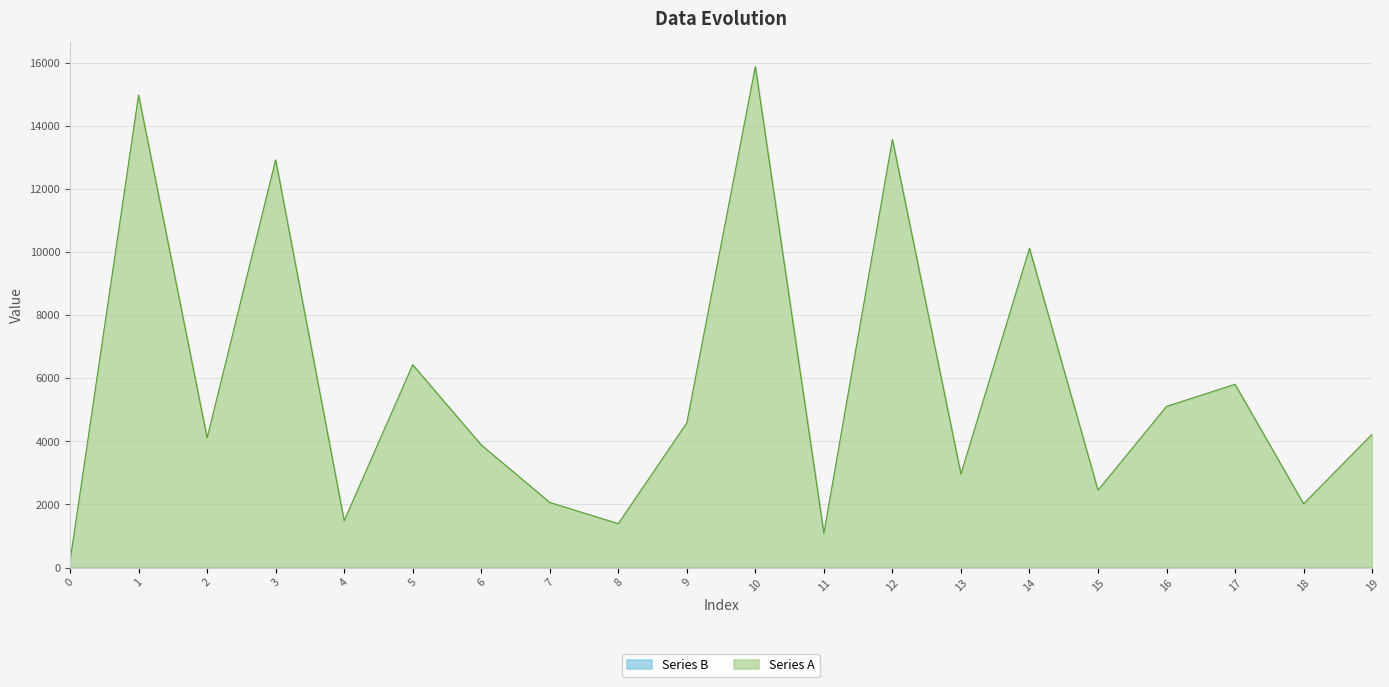

Reading left to right, what are all the values shown in this chart?

0=205.6	1=14978.2	2=4106.1	3=12925.4	4=1482.5	5=6429.1	6=3886.8	7=2063.3	8=1391.2	9=4585.4	10=15882.2	11=1086.9	12=13574.1	13=2963.9	14=10119.0	15=2452.2	16=5108.3	17=5808.9	18=2019.7	19=4225.7